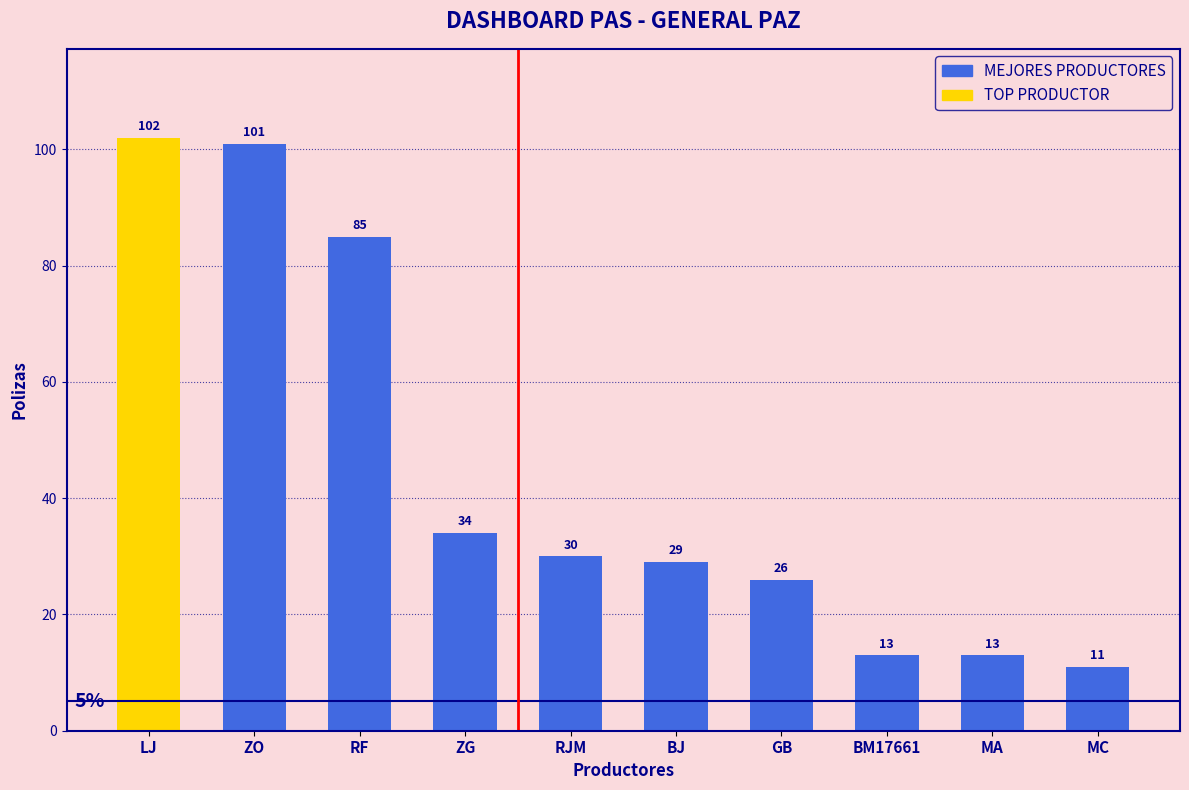

Reading left to right, what are all the values shown in this chart?

LJ=102	ZO=101	RF=85	ZG=34	RJM=30	BJ=29	GB=26	BM17661=13	MA=13	MC=11